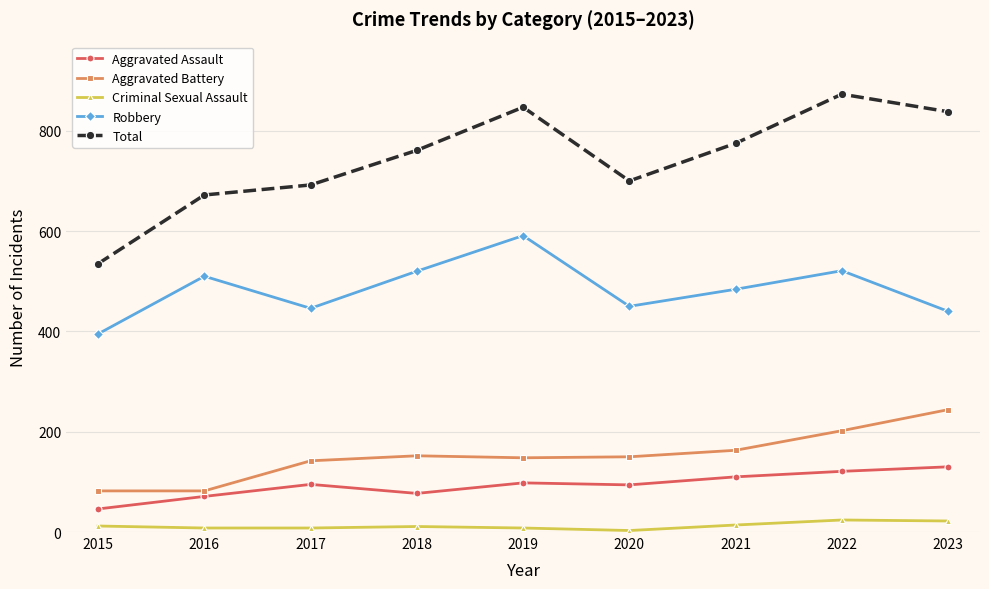

Between 2015 and 2019, which series saw the biggest shift?

Total